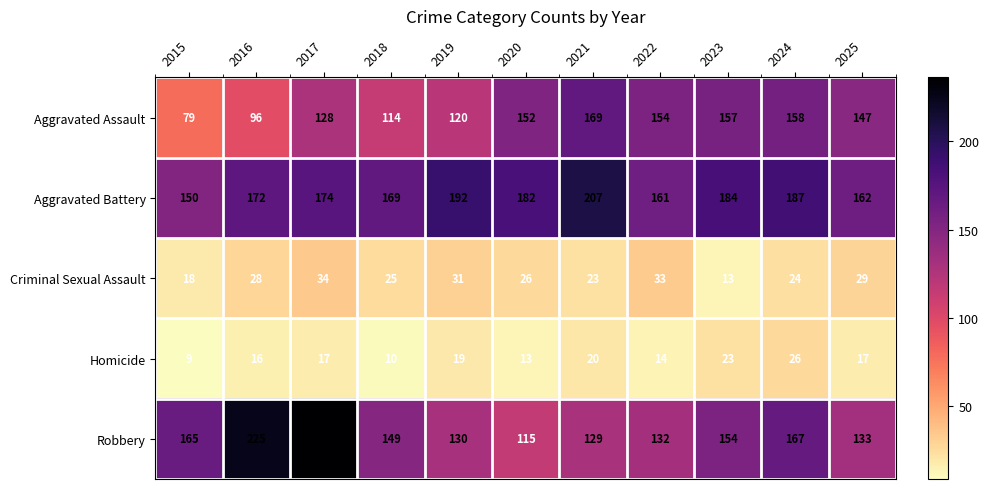

How many distinct data groups are displayed?

5